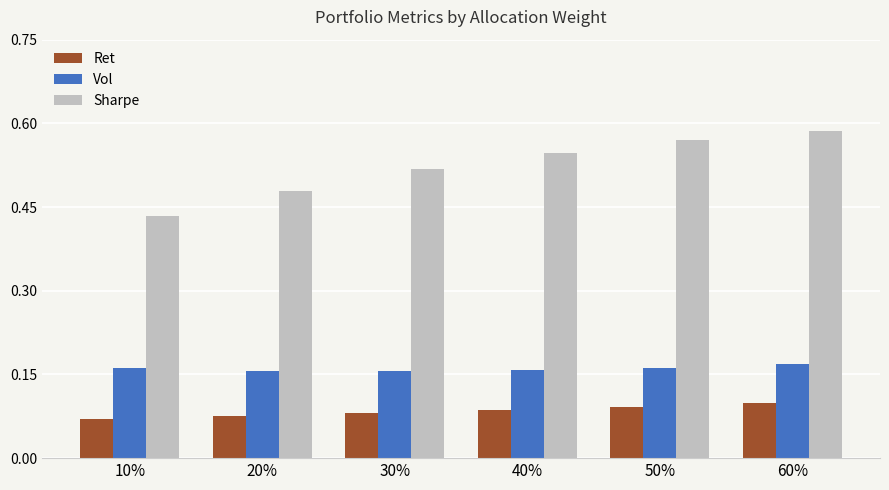

Which series has the largest total across all categories?

Sharpe